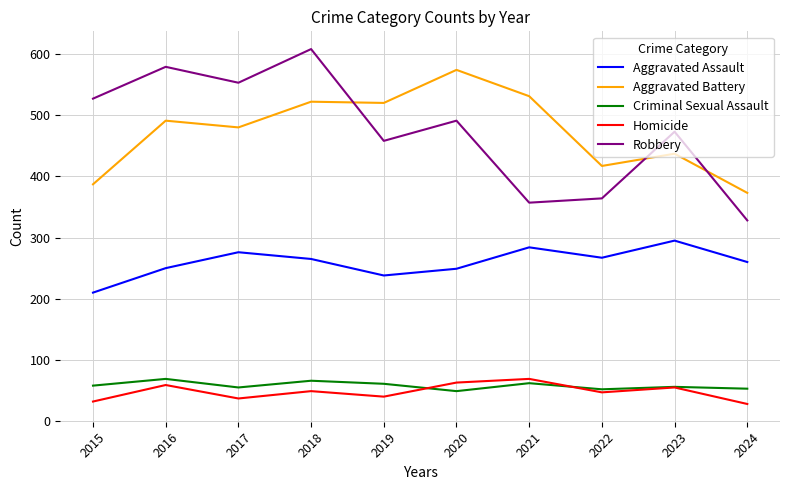

True or false: Criminal Sexual Assault and Aggravated Battery intersect in this chart.

False